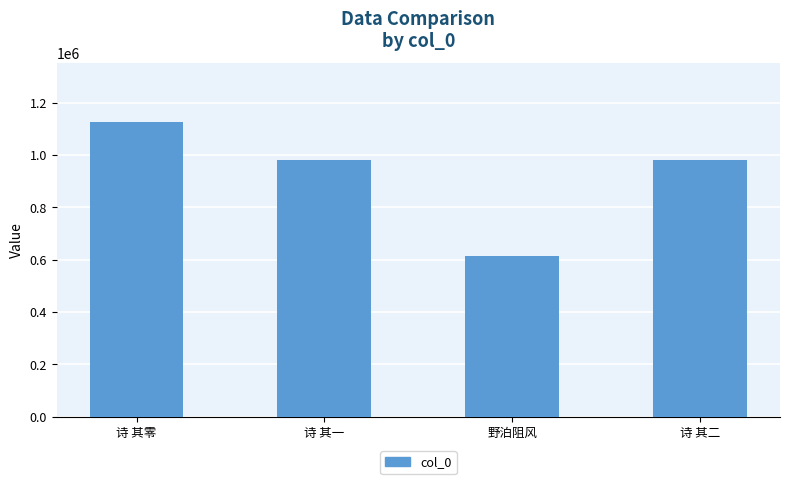

What is the average value?

924703